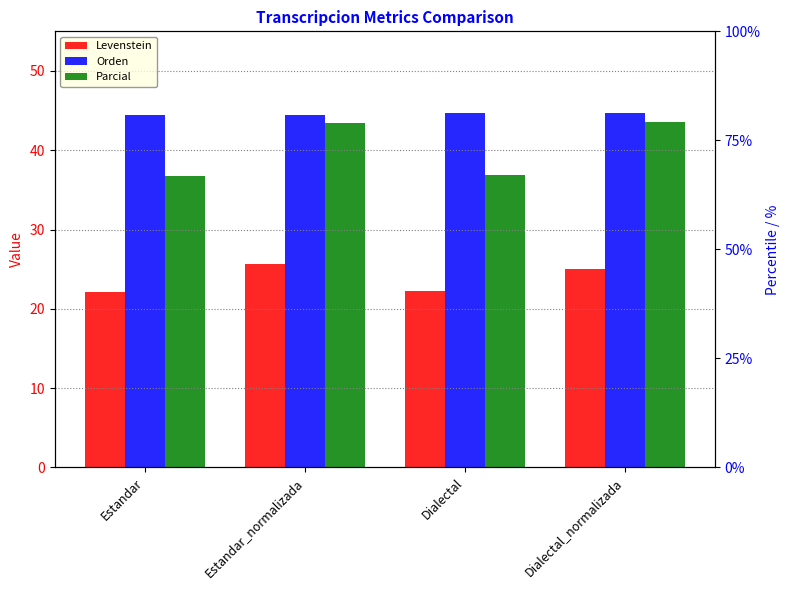

What is the minimum value shown in the chart?

22.1